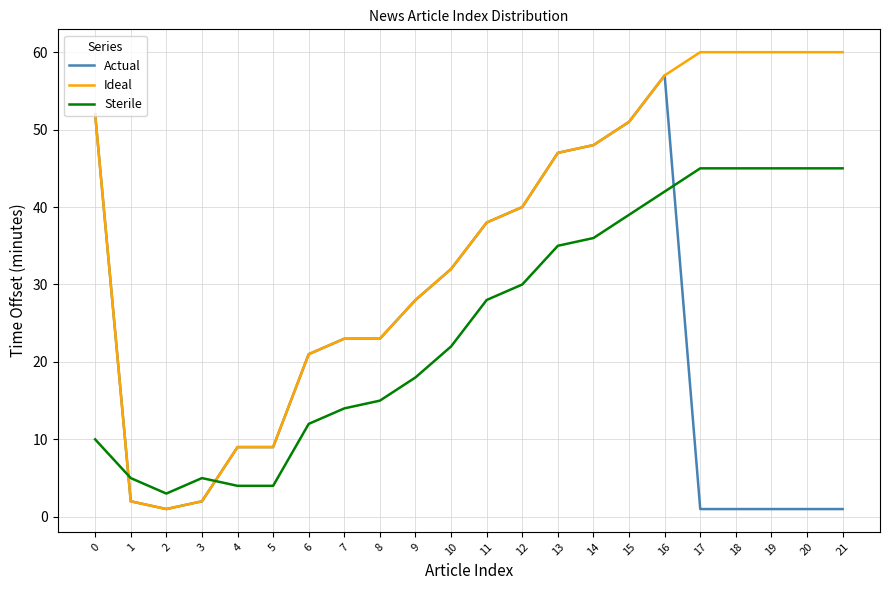

Is it true that Ideal equals 82 at 17?

False